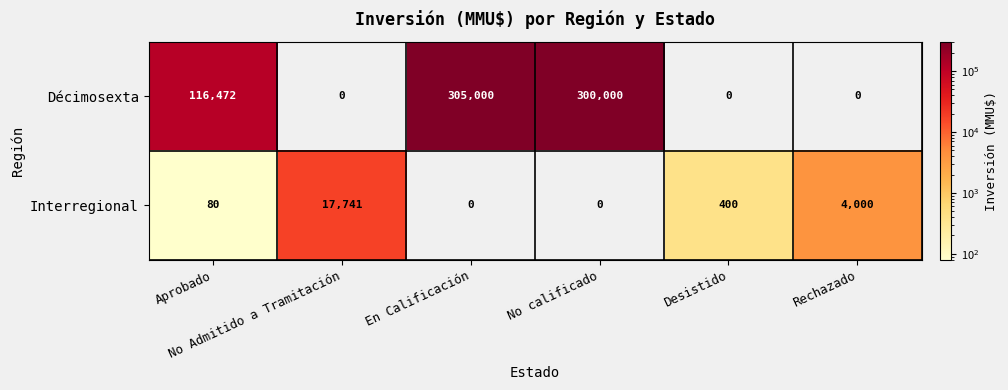

Rank the series by their average value, from lowest to highest.

Interregional, Décimosexta